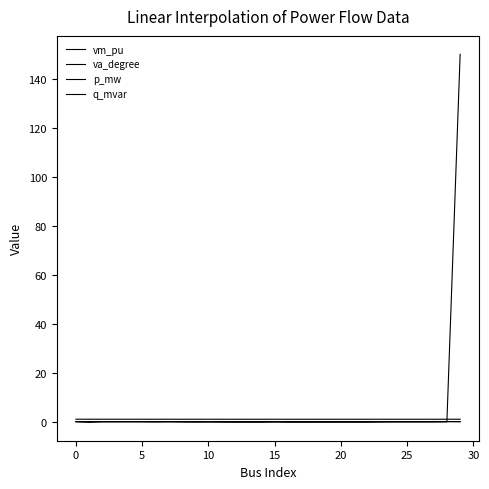

How many categories are shown in the chart?

30